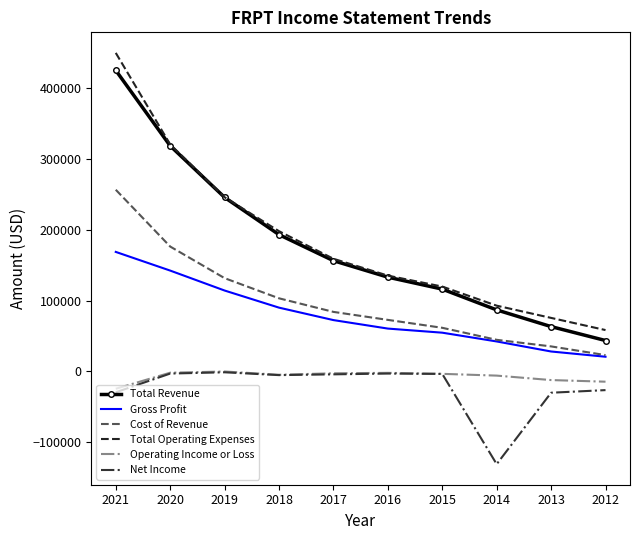

Which series changed the most between 2014 and 2012?

Net Income